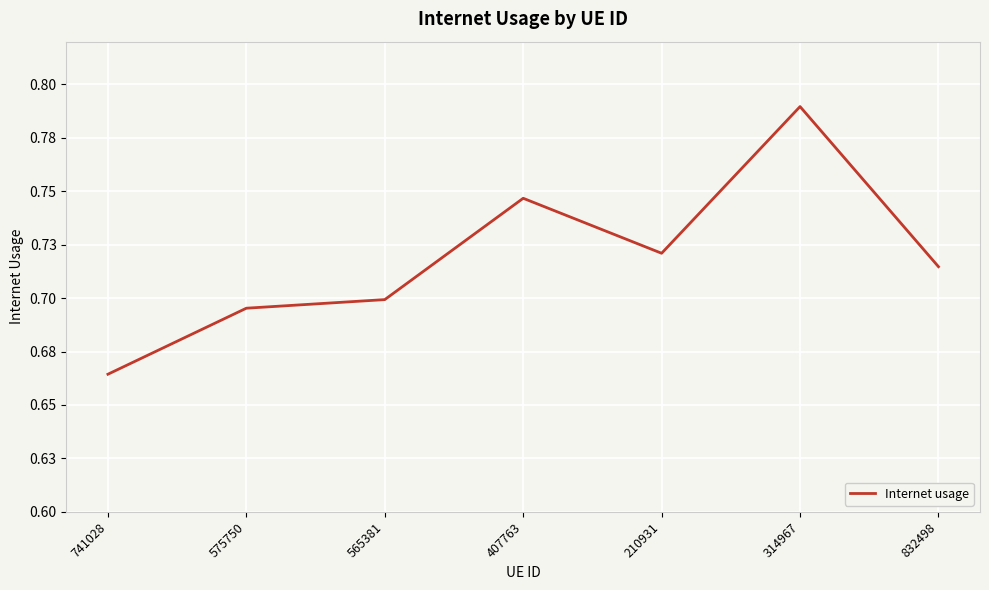

True or false: there are more than 1 points higher than both neighbors.

True